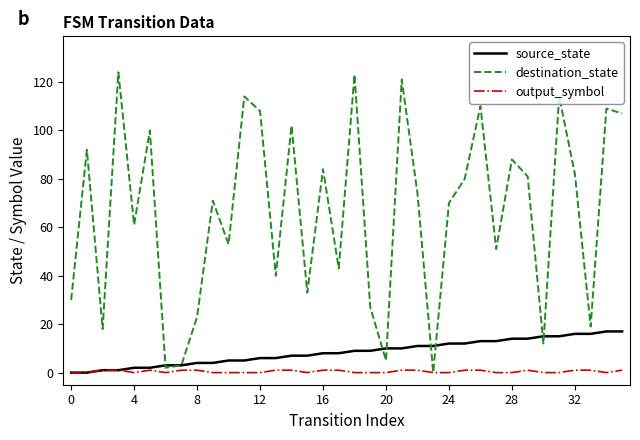

List the series in order of their peak value, highest first.

destination_state, source_state, output_symbol